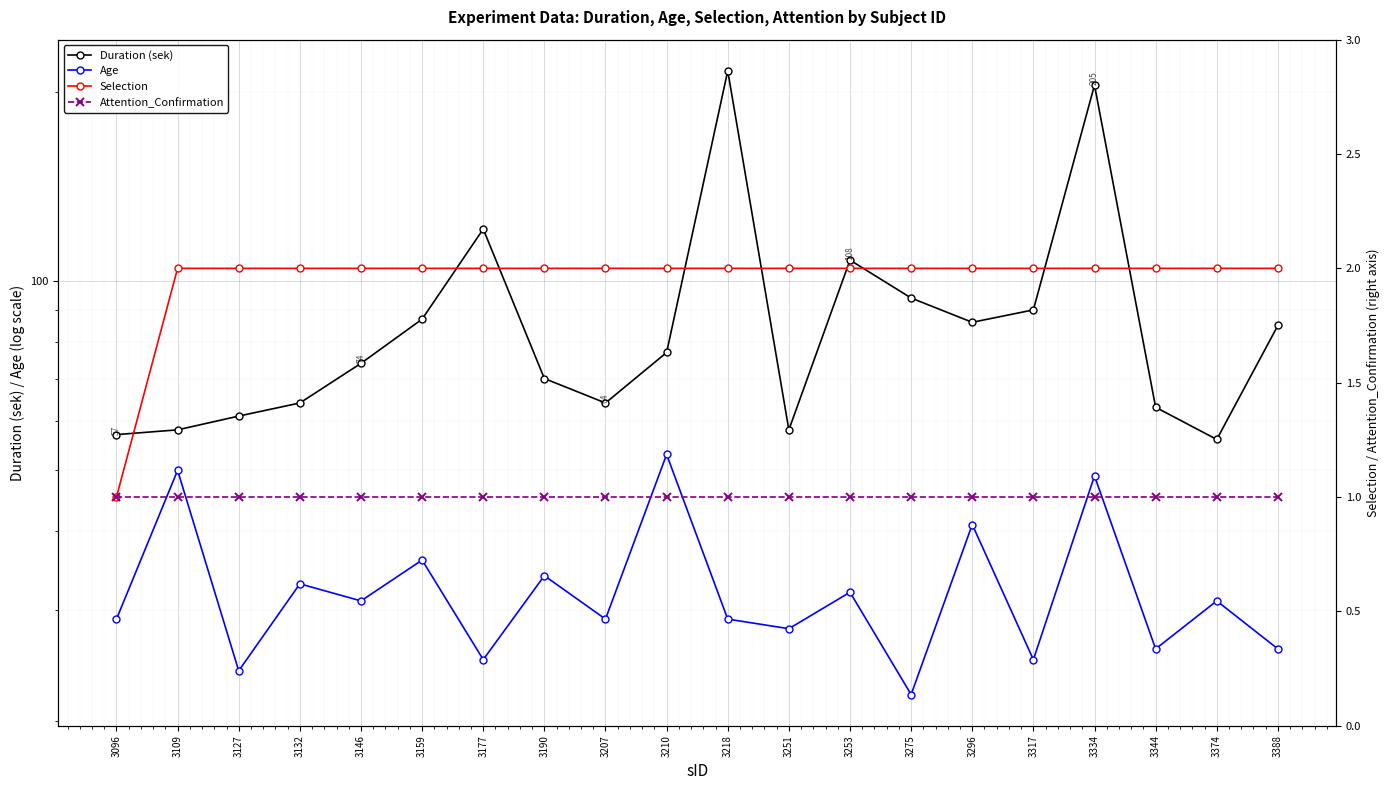

What is the total value across all series at 3109?

111